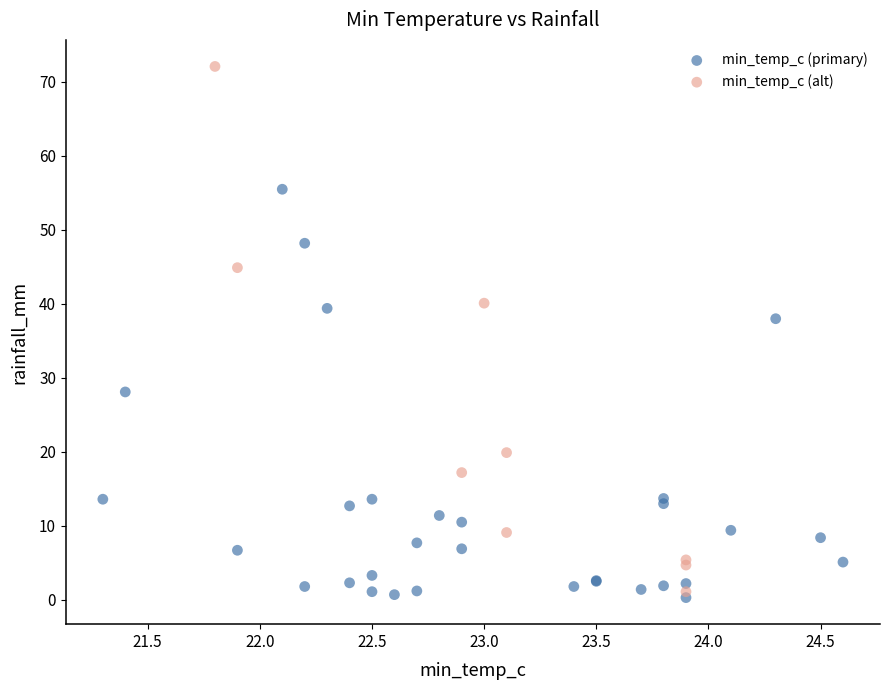

Which series contains the highest Y value?

min_temp_c (alt)